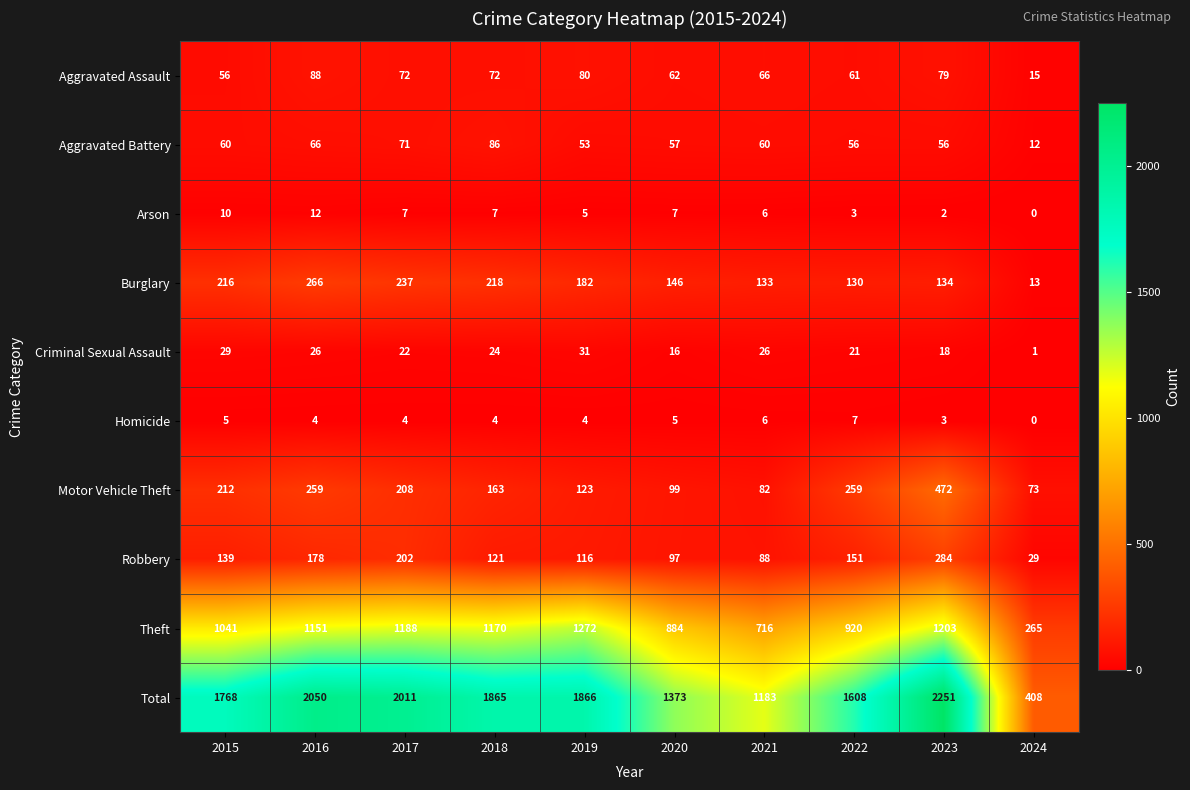

Which series has the widest spread of values?

Total